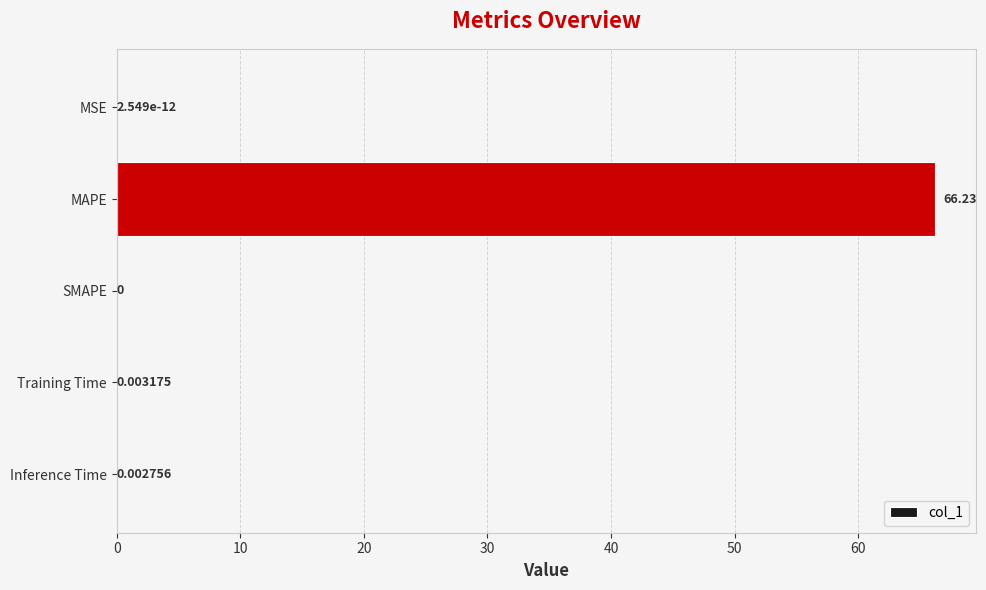

Are the bars horizontal?

Yes